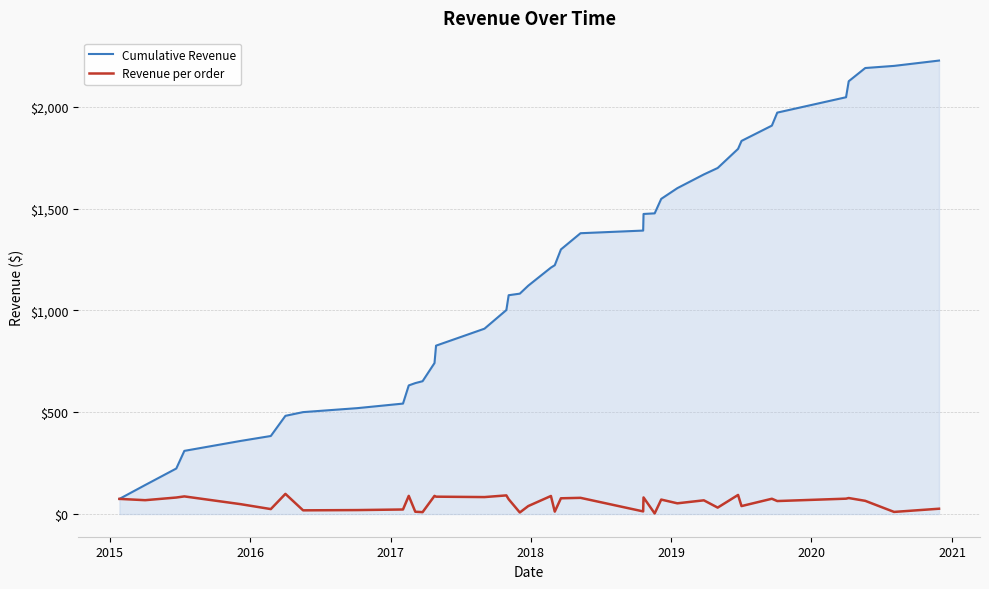

List the series in order of their overall mean, highest first.

Cumulative Revenue, Revenue per order